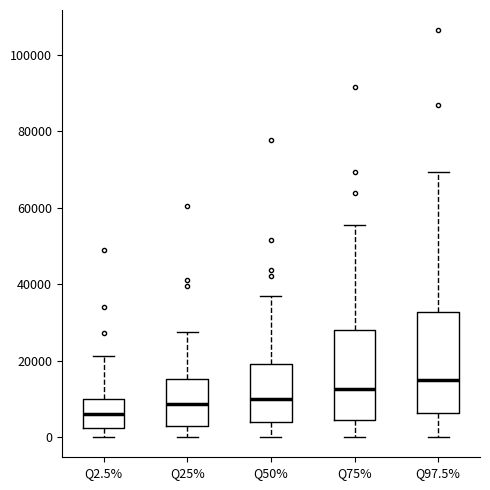

Comparing the boxes themselves (not the whiskers), which one is the tallest?

Q97.5%